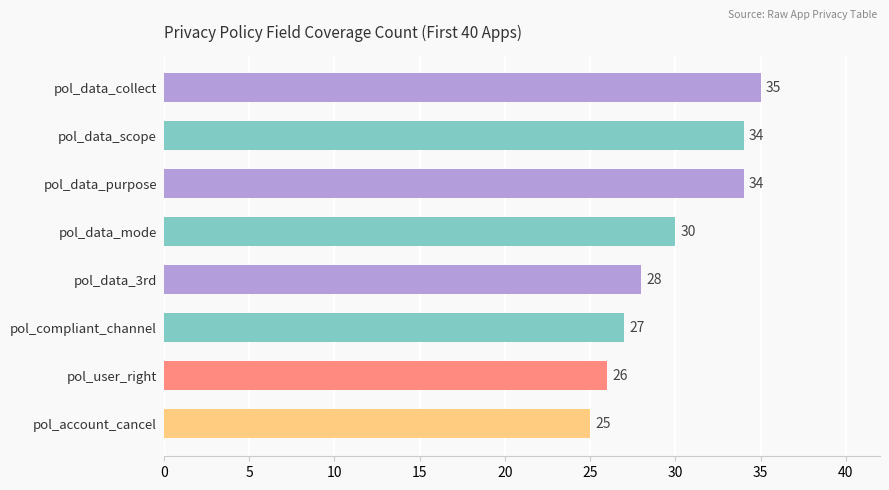

What is the maximum value shown in the chart?

35